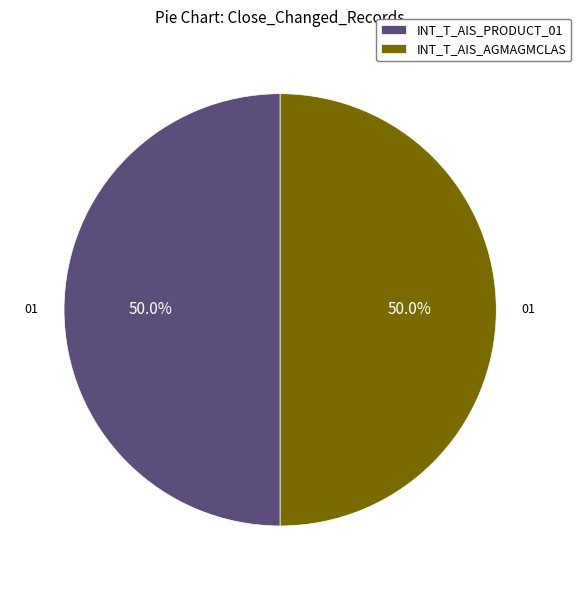

Combined, what portion of the pie is INT_T_AIS_AGMAGMCLAS and INT_T_AIS_PRODUCT_01?

100.0%